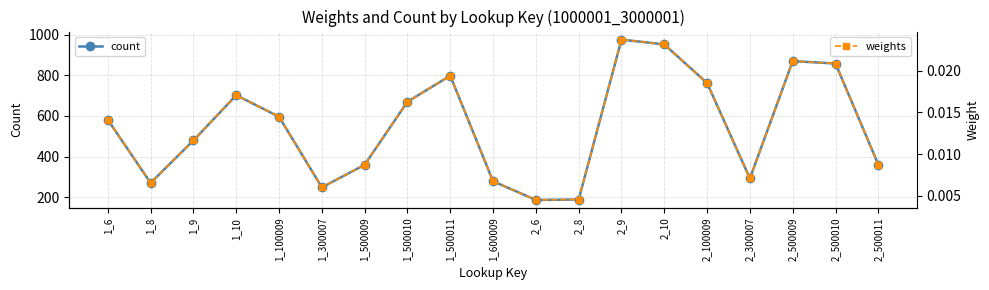

At how many categories does at least one series exceed 263?

16